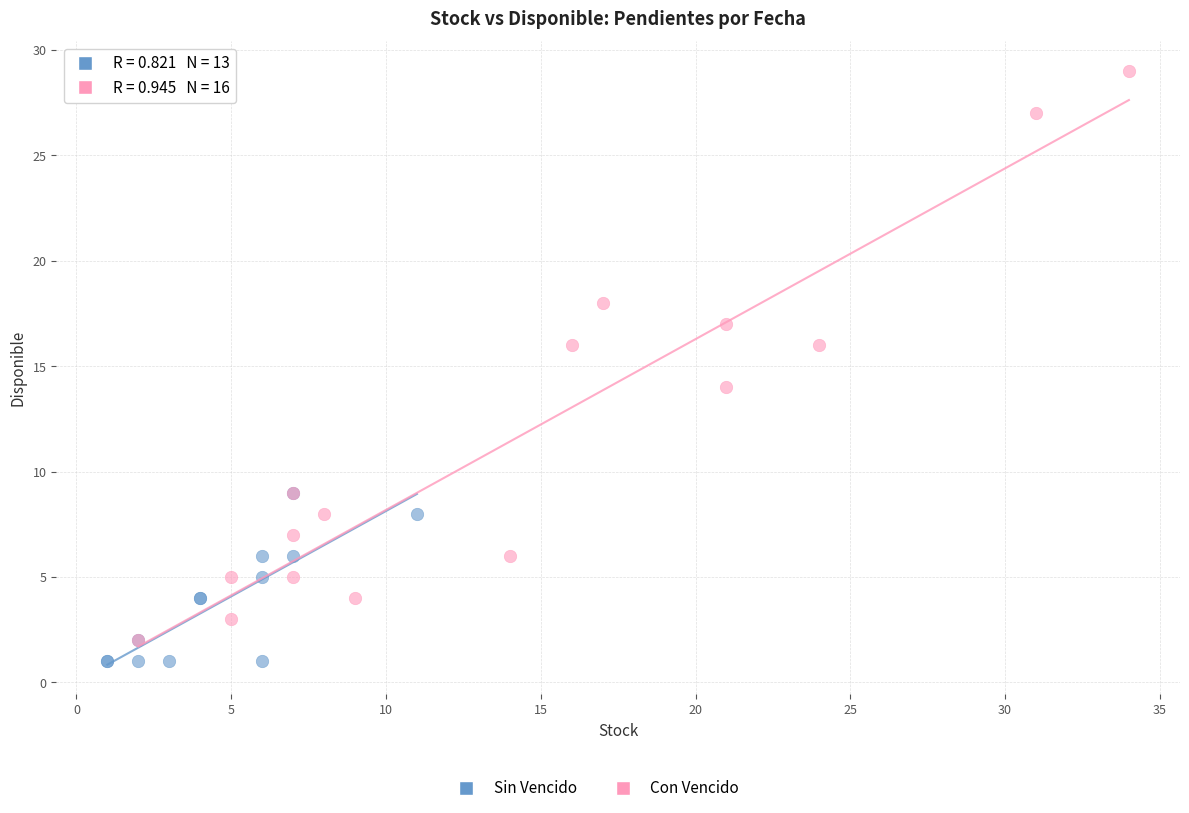

Which series contains the highest Y value?

Con Vencido